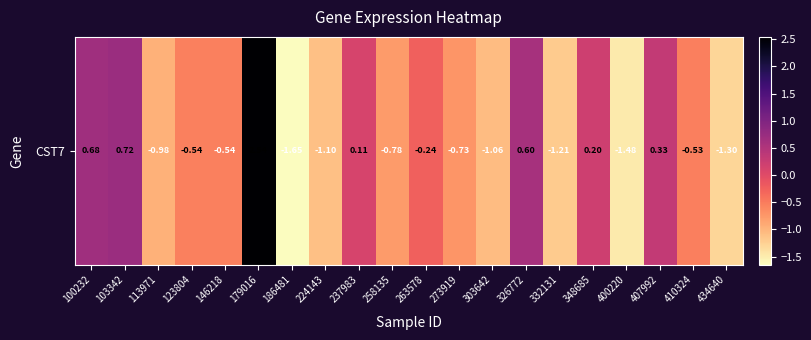

Is it true that the value at 332131 is -0.5?

False